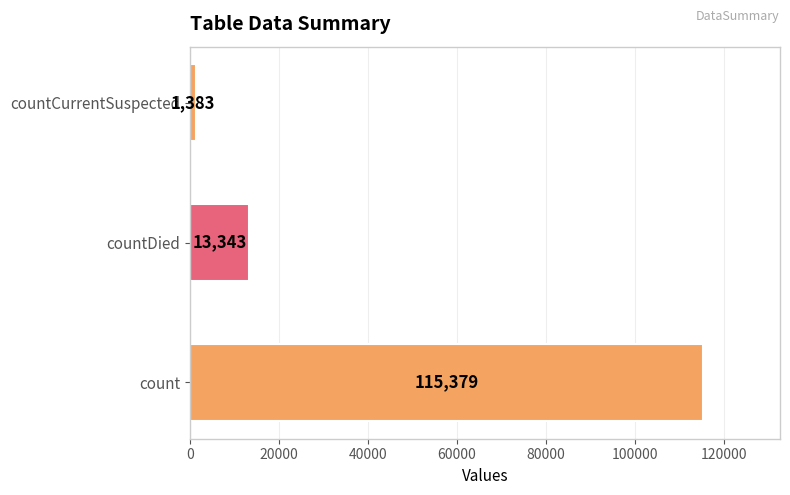

Reading bottom to top, transcribe all the data shown in this chart.

count=115379	countDied=13343	countCurrentSuspected=1383